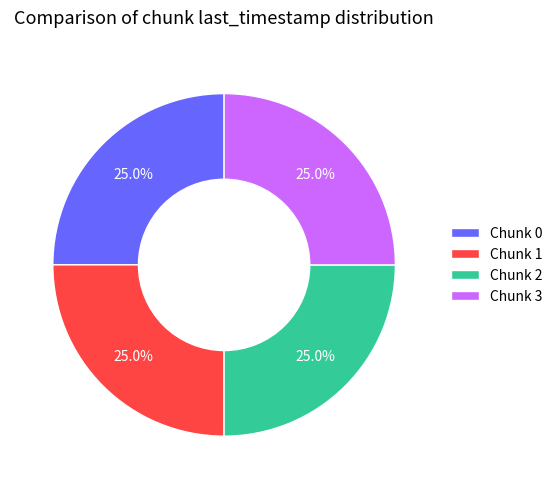

Count the number of slices in the pie.

4